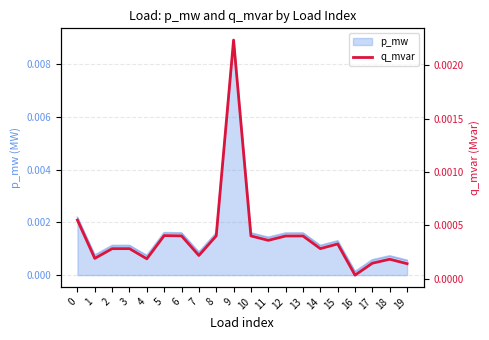

List the labels in order of value, smallest first.

16, 19, 17, 18, 4, 1, 7, 2, 3, 14, 15, 11, 12, 13, 10, 6, 8, 5, 0, 9